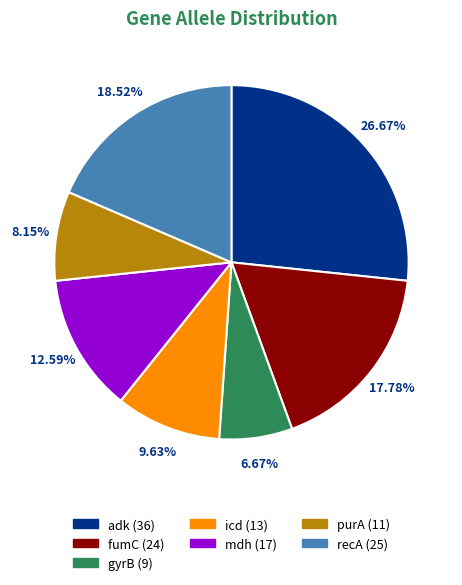

Is it true that adk is 27% of the pie?

True